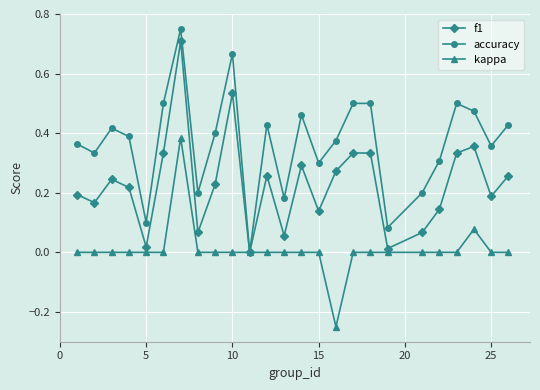

Which series has the widest spread of values?

accuracy